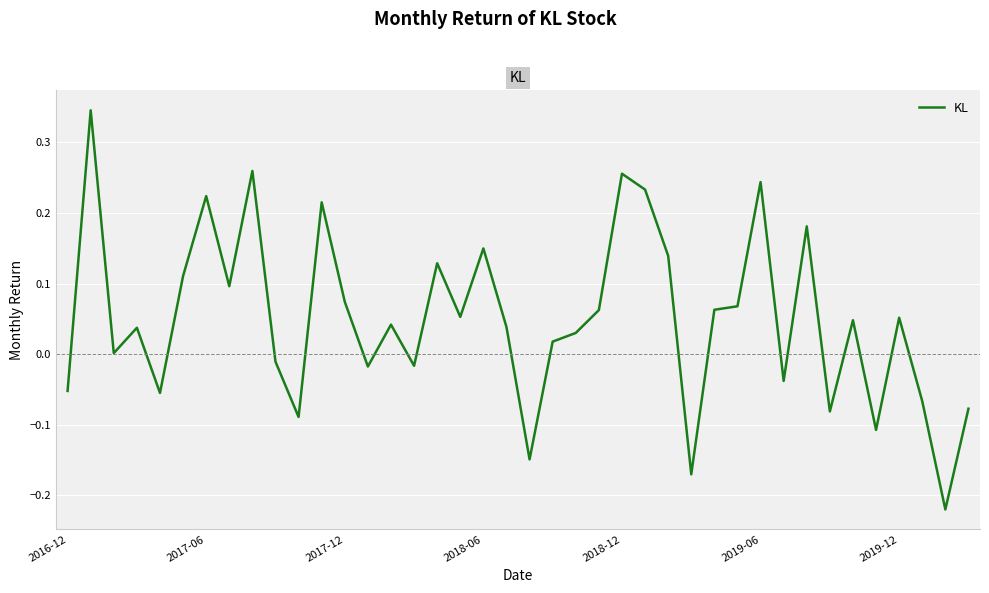

What is the difference between the maximum and minimum values?

0.6